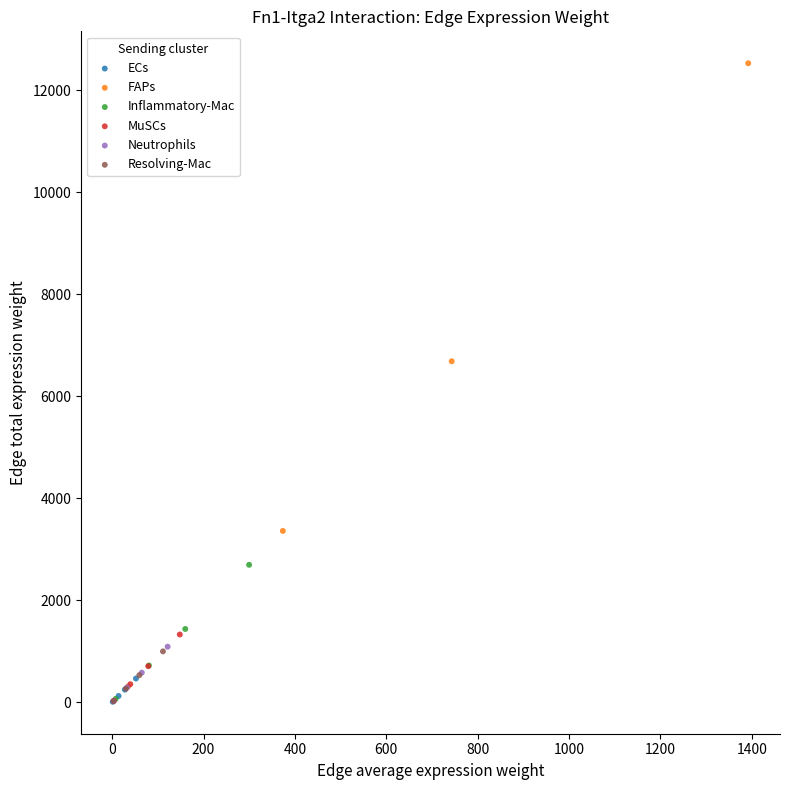

Which series has the widest spread of Y values?

FAPs